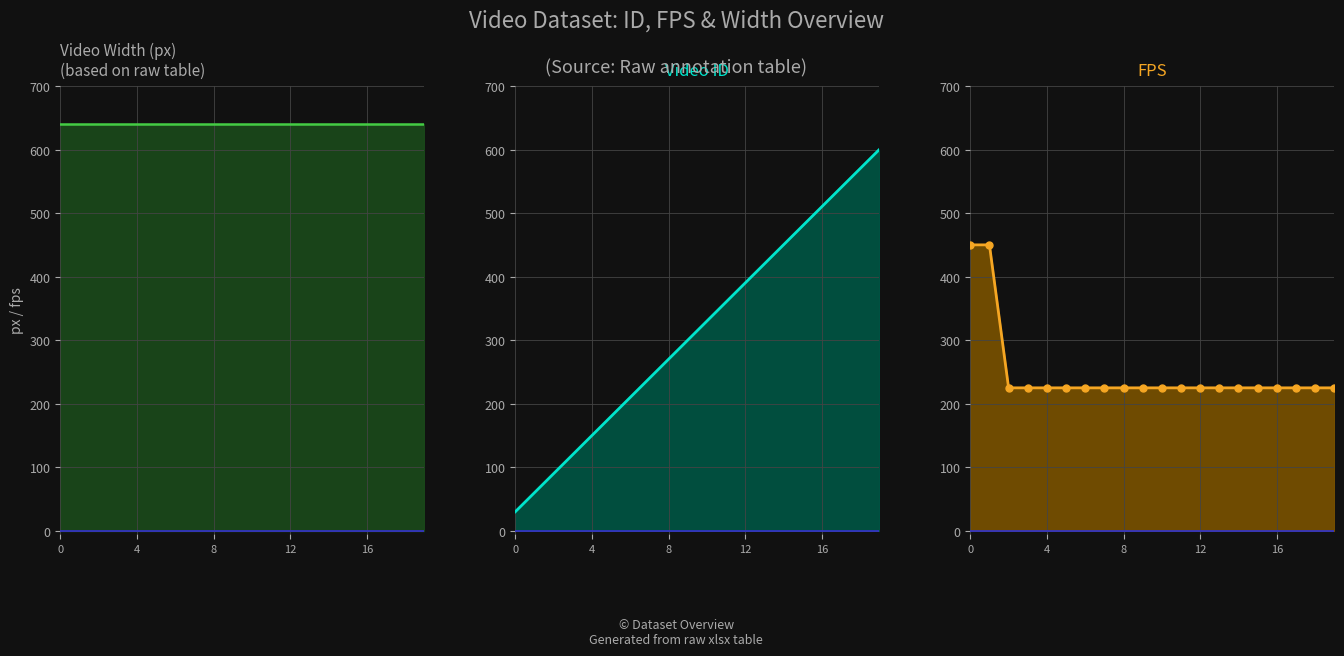

True or false: width and fps cross at least once.

False